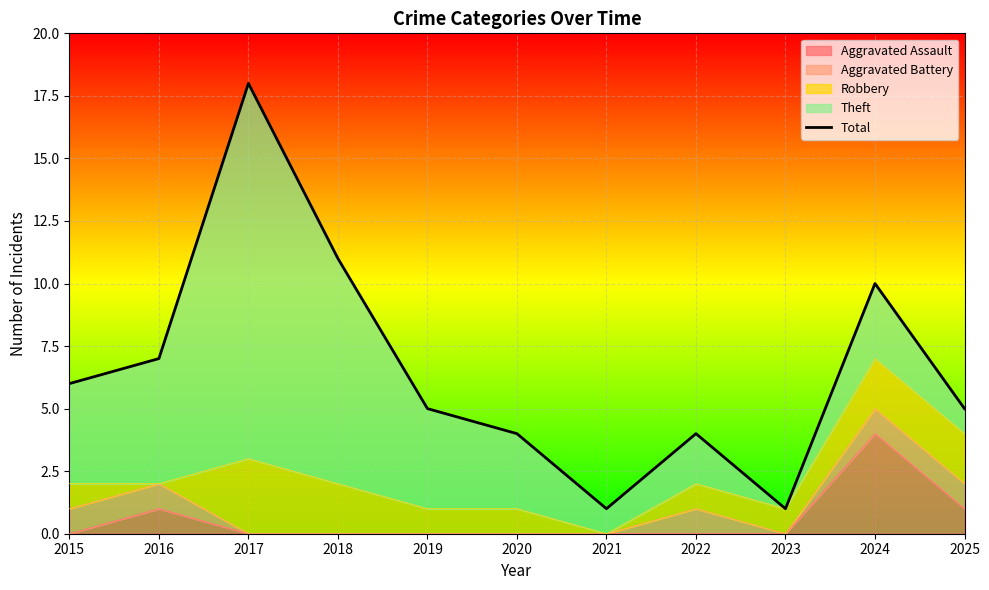

Reading right to left, transcribe all the data shown in this chart.

5	10	1	4	1	4	5	11	18	7	6